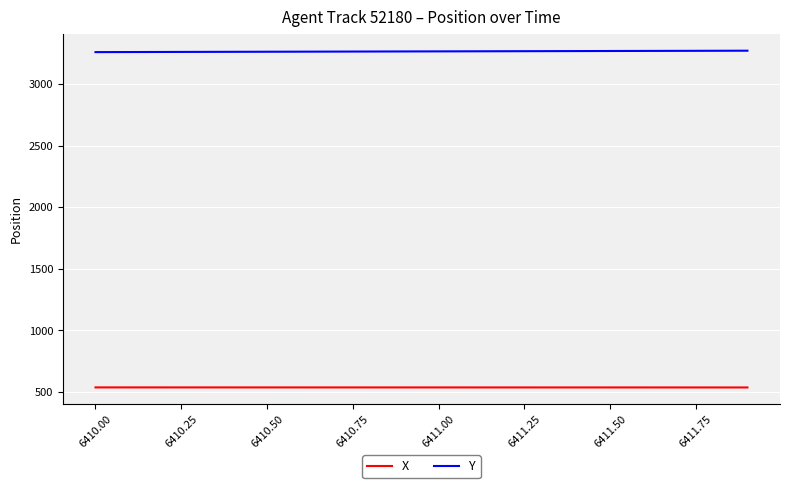

True or false: X and Y cross at least once.

False